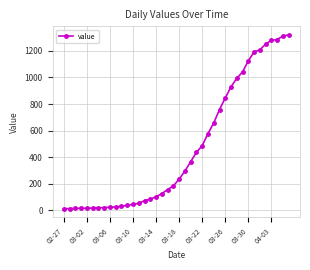

What is the average value?

467